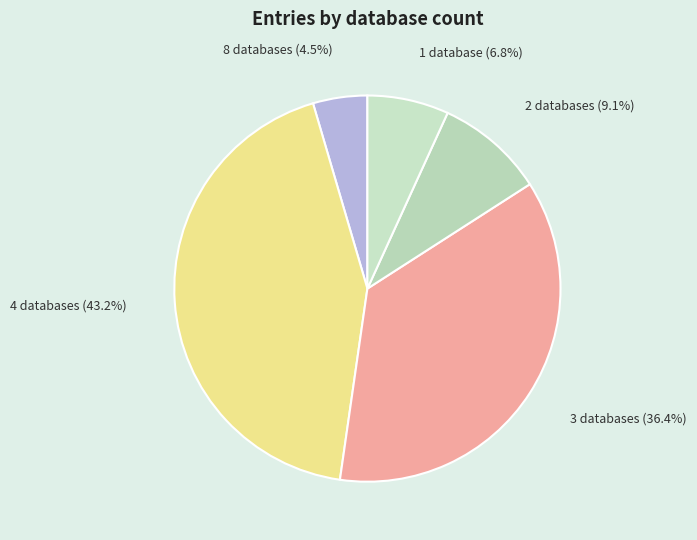

Combined, do 2 databases and 4 databases account for over 50%?

Yes